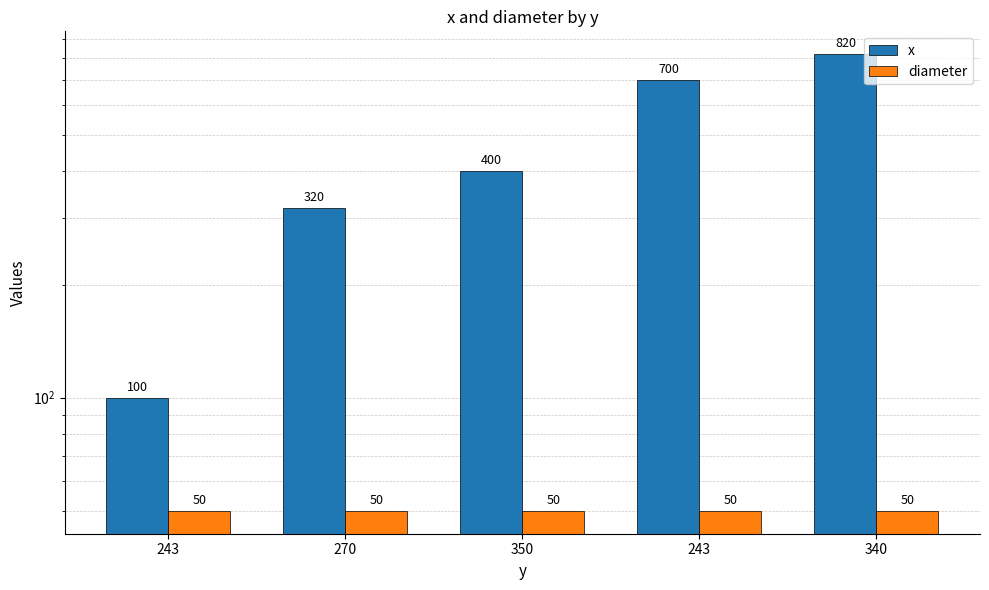

Reading left to right, what are all the values shown in this chart?

x: 243=100	270=320	350=400	243=700	340=820
diameter: 243=50	270=50	350=50	243=50	340=50